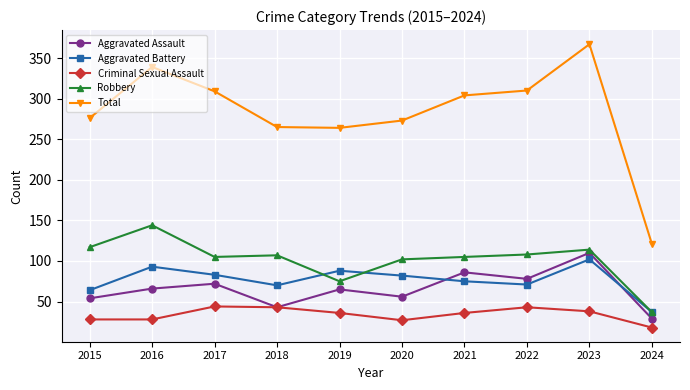

How many distinct data groups are displayed?

5